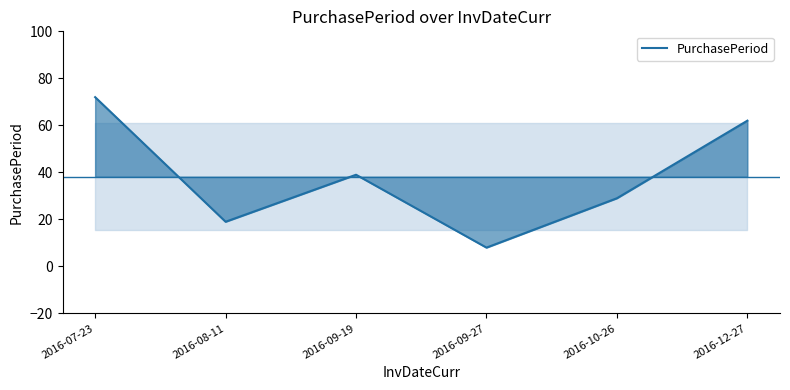

Count the number of data series in this chart.

1